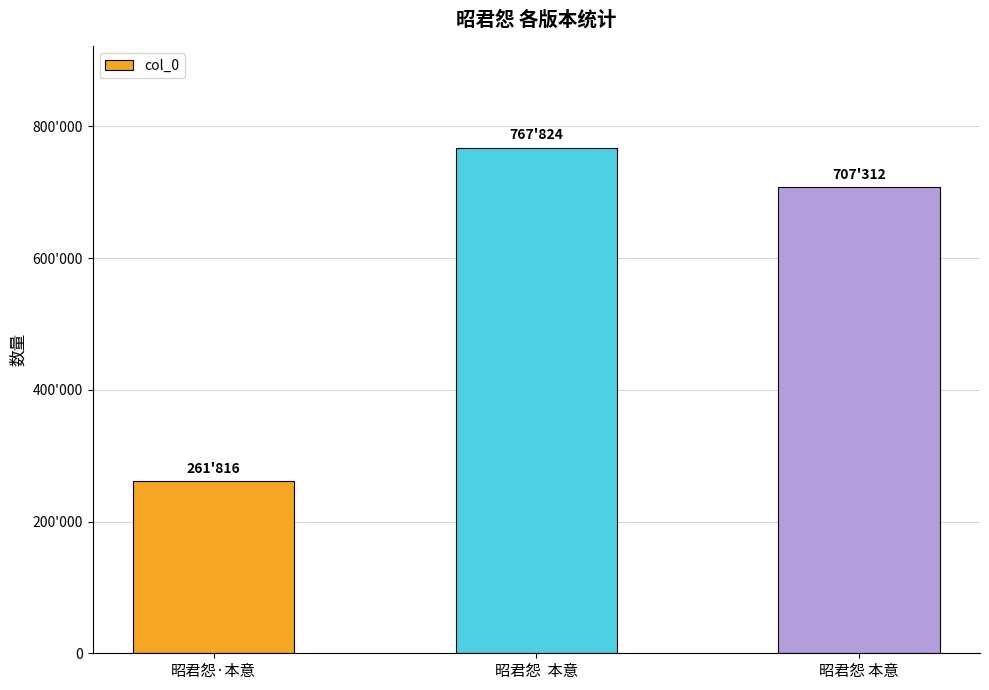

How many series are shown in this chart?

1